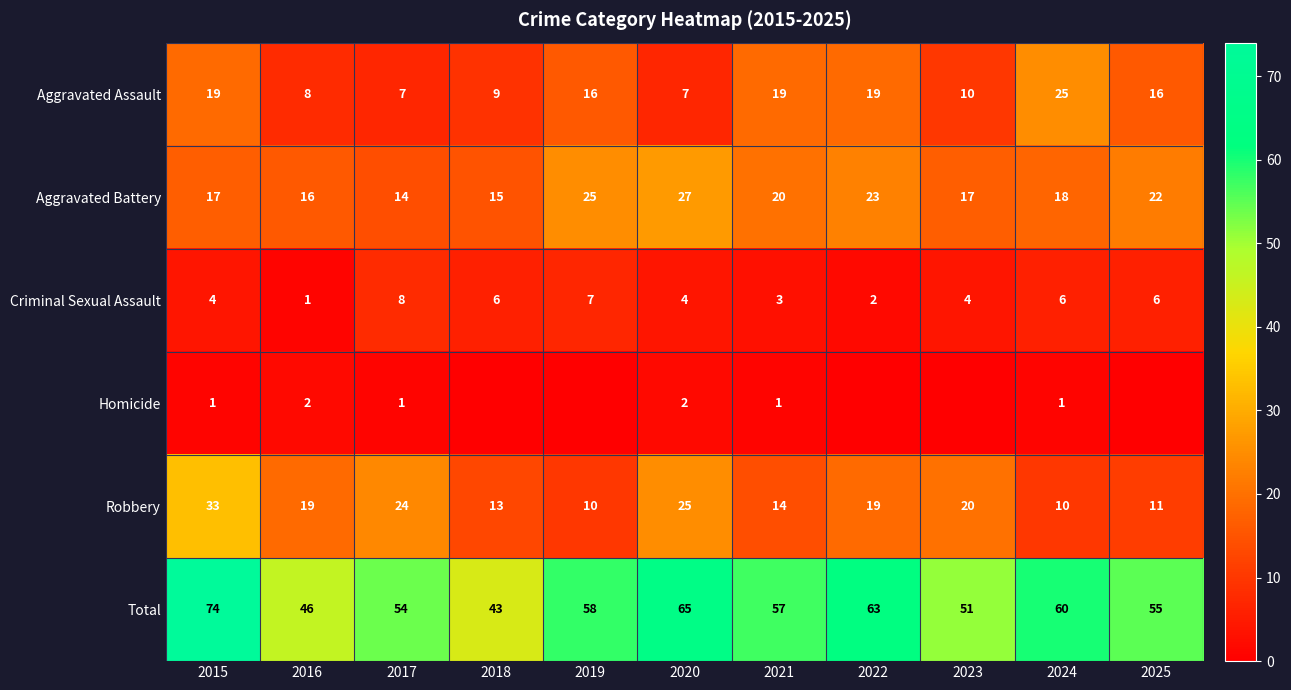

Is the value of Homicide at 2018 greater than the value of Aggravated Assault at 2017?

No